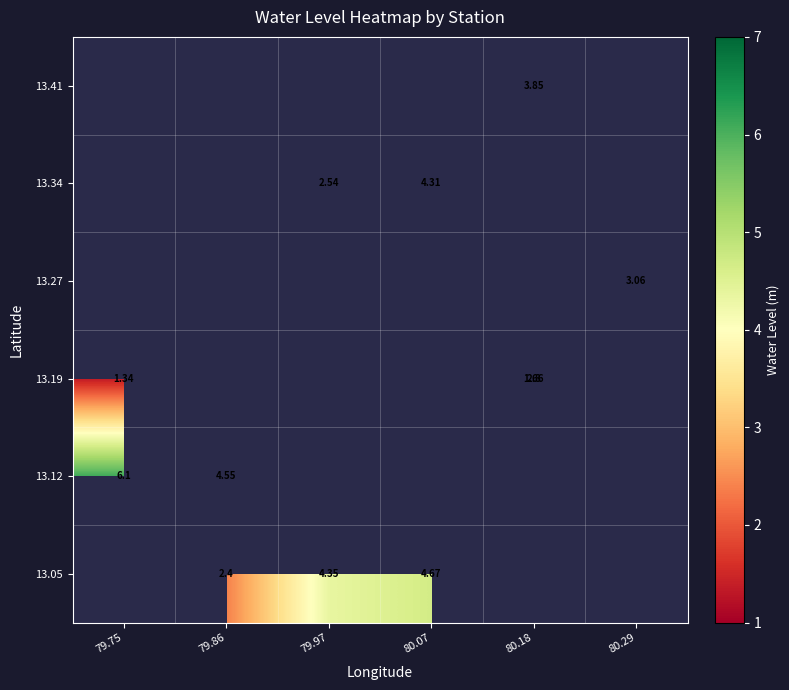

Between 80.29 and 79.97, which is larger?

79.97